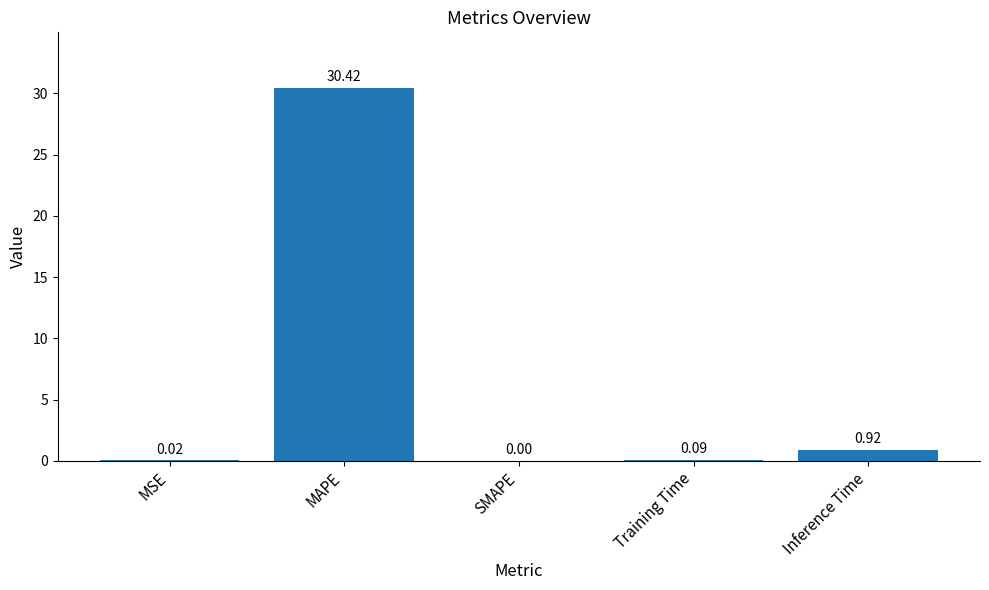

The chart shows a value of 0.0 at SMAPE. True or false?

True